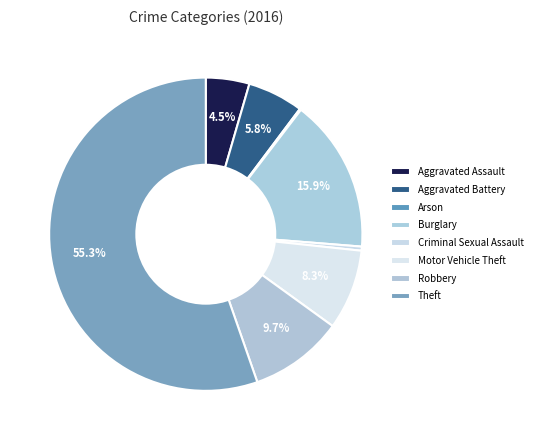

Is it true that Aggravated Assault is 4% of the pie?

True